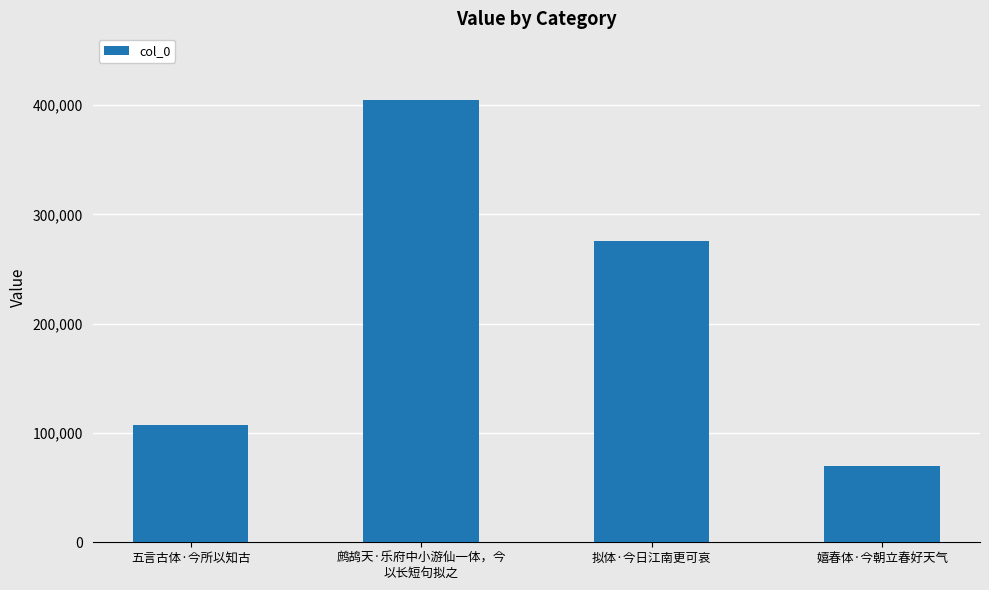

Reading left to right, extract all data points from this chart.

五言古体·今所以知古=107615	鹧鸪天·乐府中小游仙一体，今
以长短句拟之=404884	拟体·今日江南更可哀=275206	嬉春体·今朝立春好天气=69772